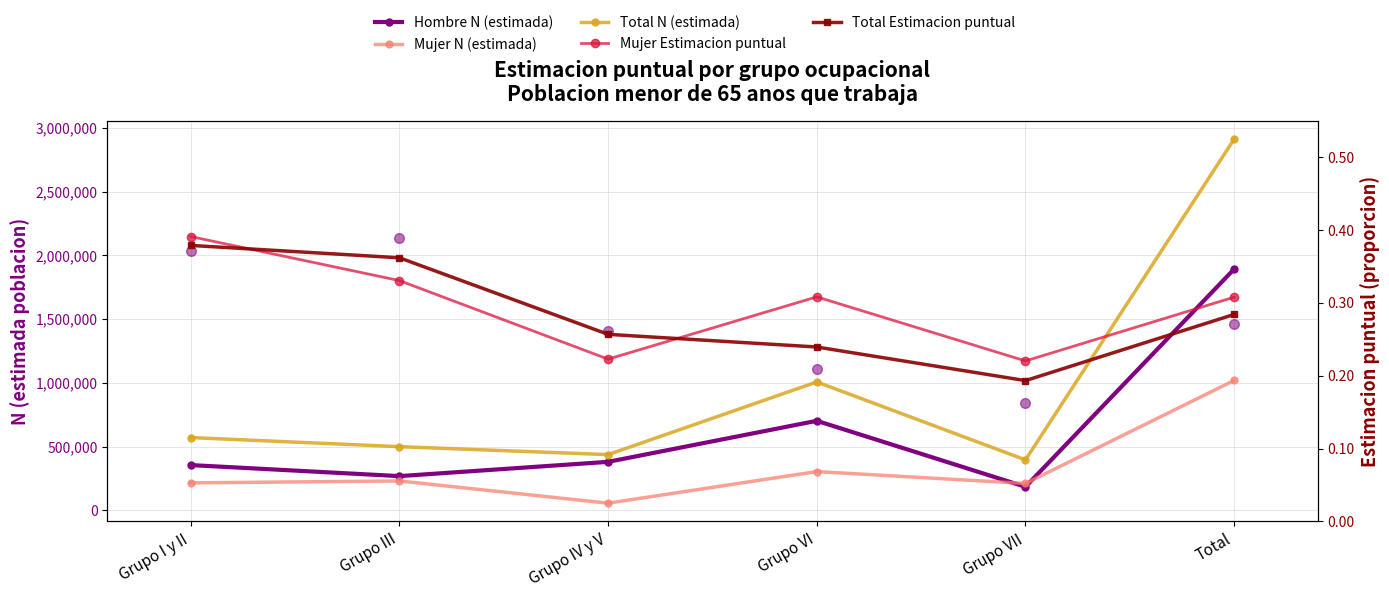

How many data points in Hombre N (estimada) are above 380920?

2